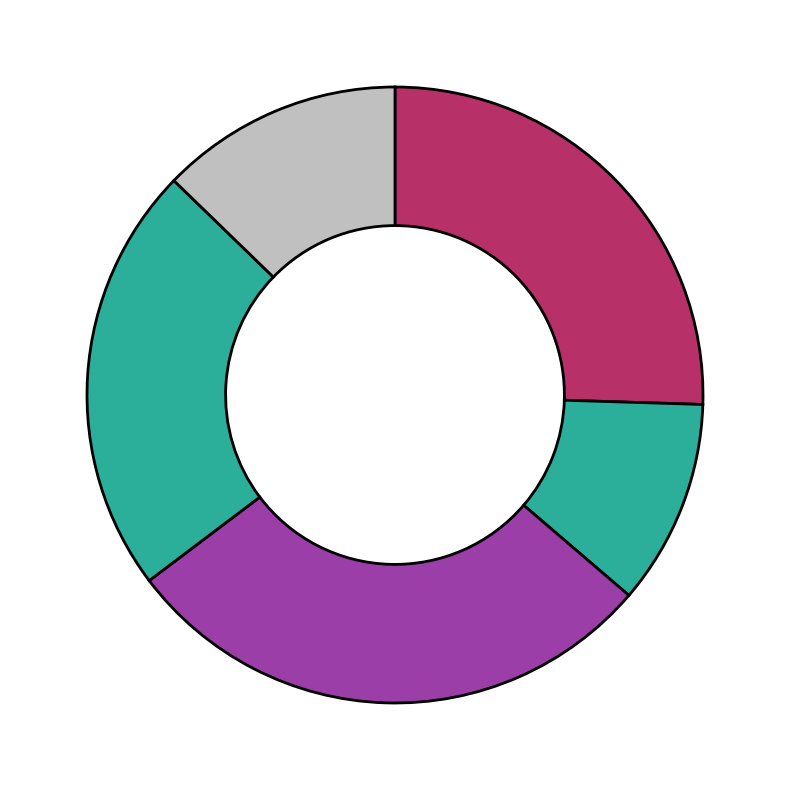

To the nearest percent, what is the difference between the largest and smallest slice percentages?

18%